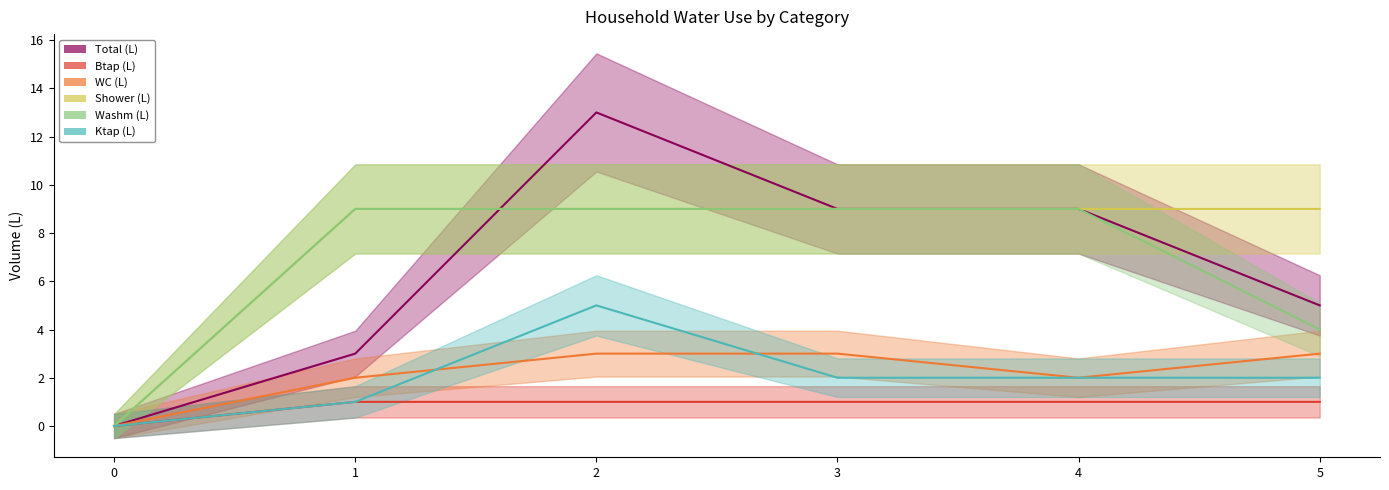

Rank the categories by Total (L) value from highest to lowest.

2, 3, 4, 5, 1, 0